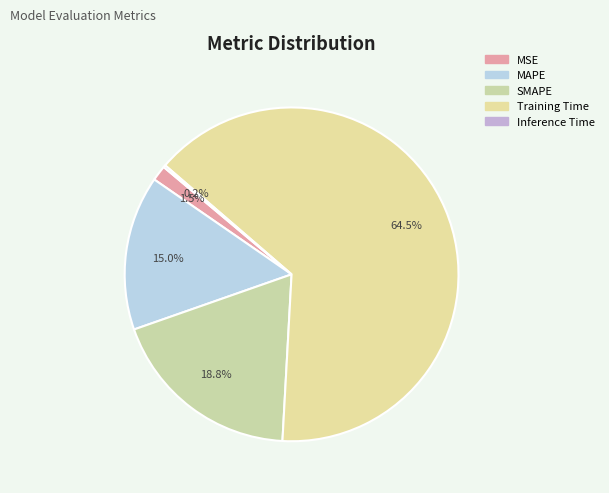

How many segments does this pie chart have?

5